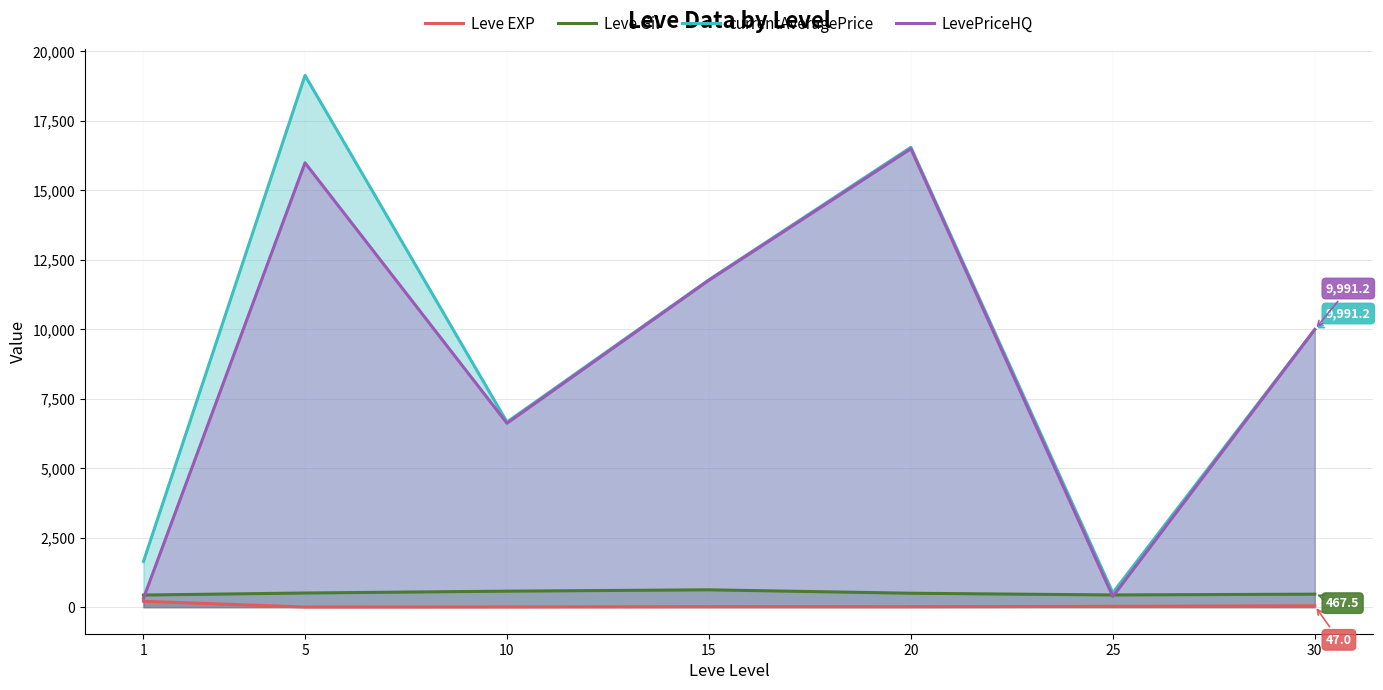

At which label does Leve Gil reach its minimum?

1